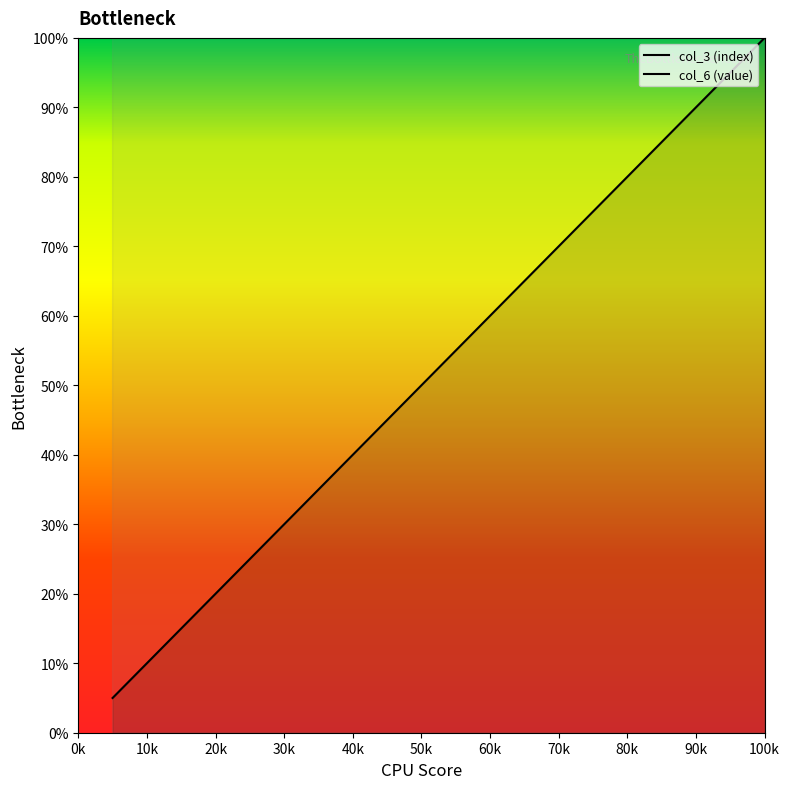

What is the value of the col_3 (index) point at the 13th from the left?

65.0